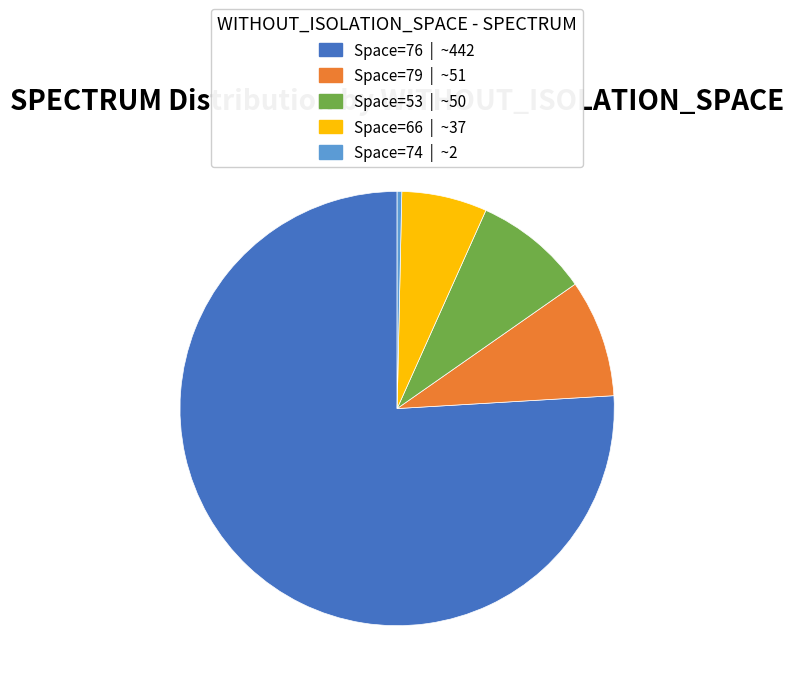

Does any single category account for the majority?

Yes